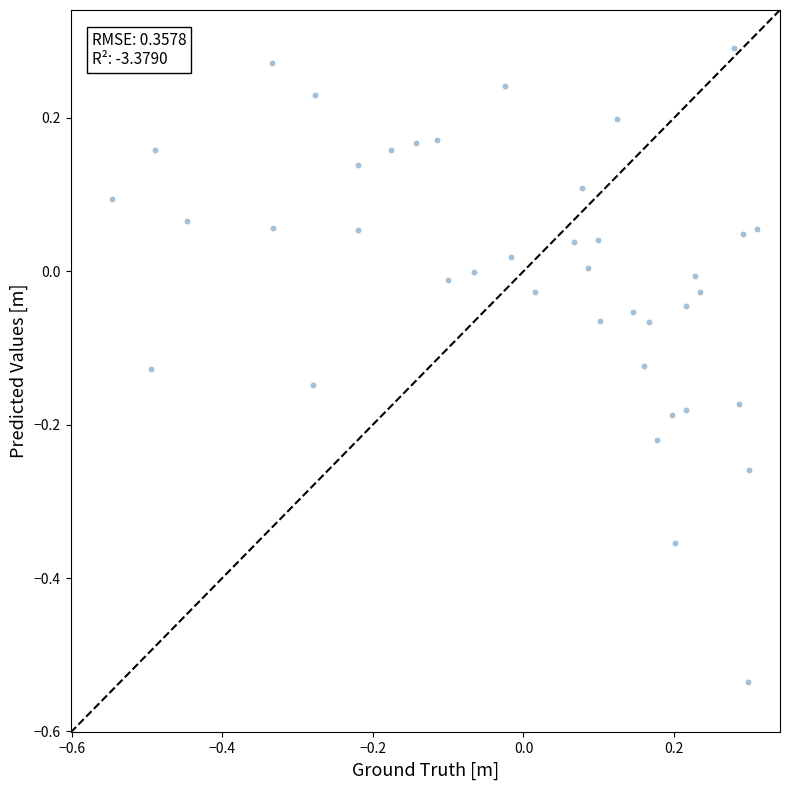

What is the range of X values (max minus min)?

0.9